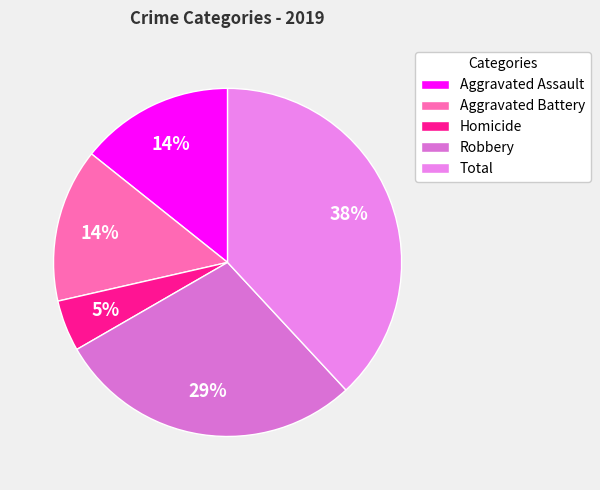

How many slices are in this pie chart?

5